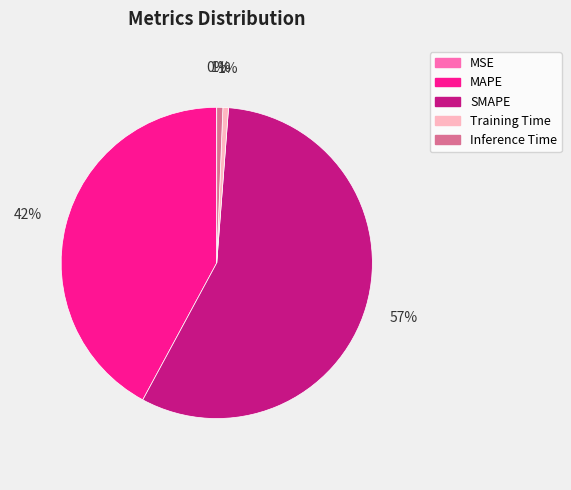

Which slice is the largest?

SMAPE